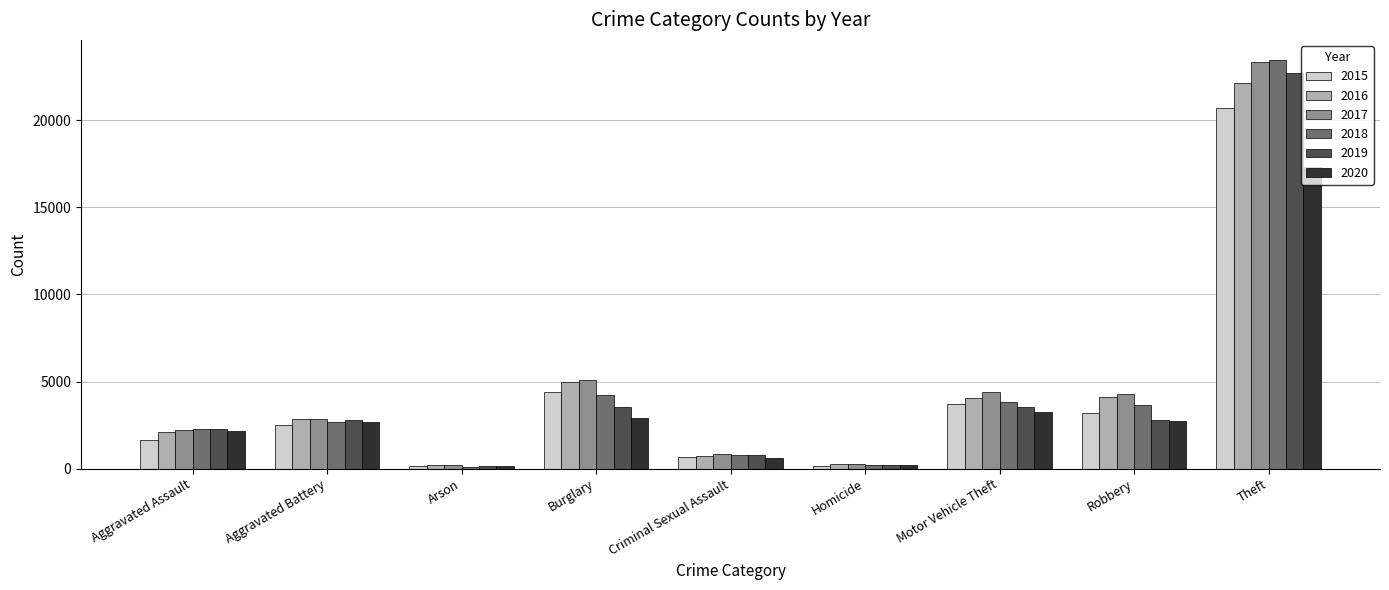

Are the bars grouped side by side (vs. stacked)?

Yes